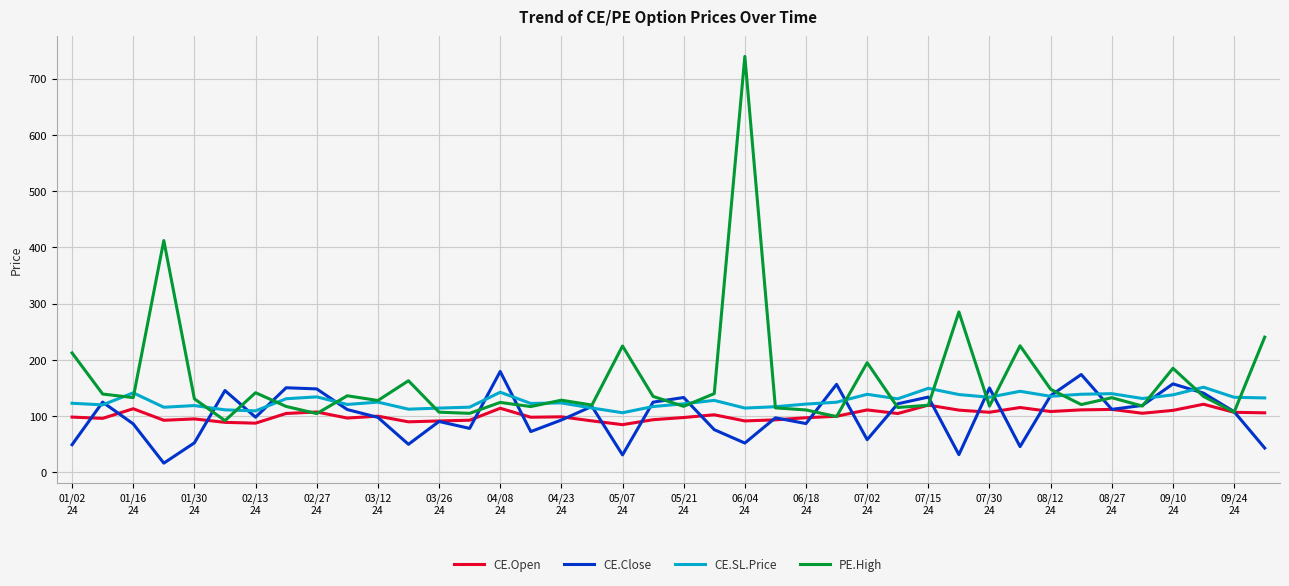

What is the smallest value displayed?

16.4